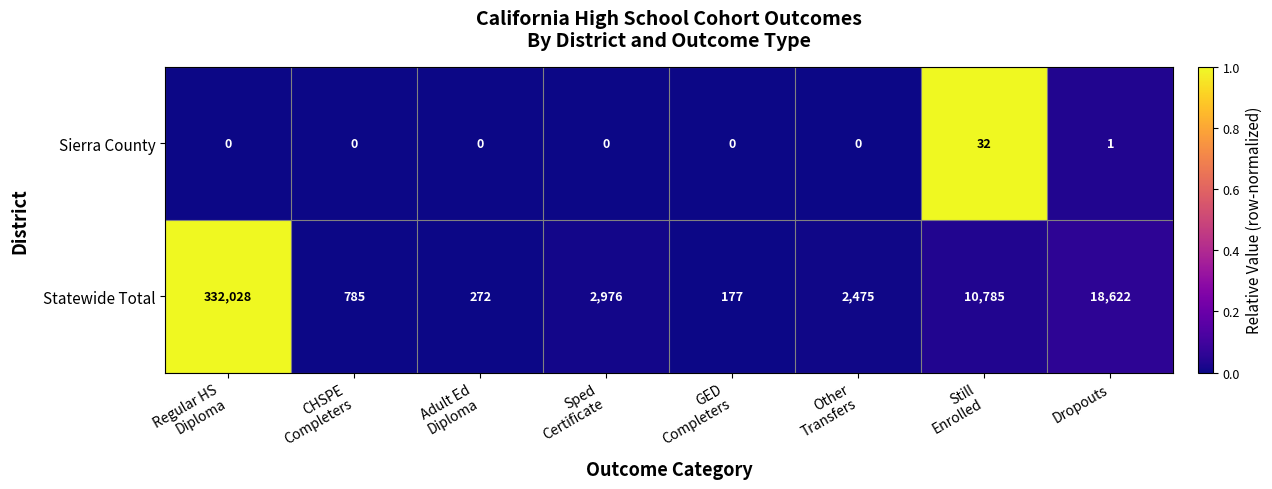

Which category has the highest value across all series?

Regular HS
Diploma